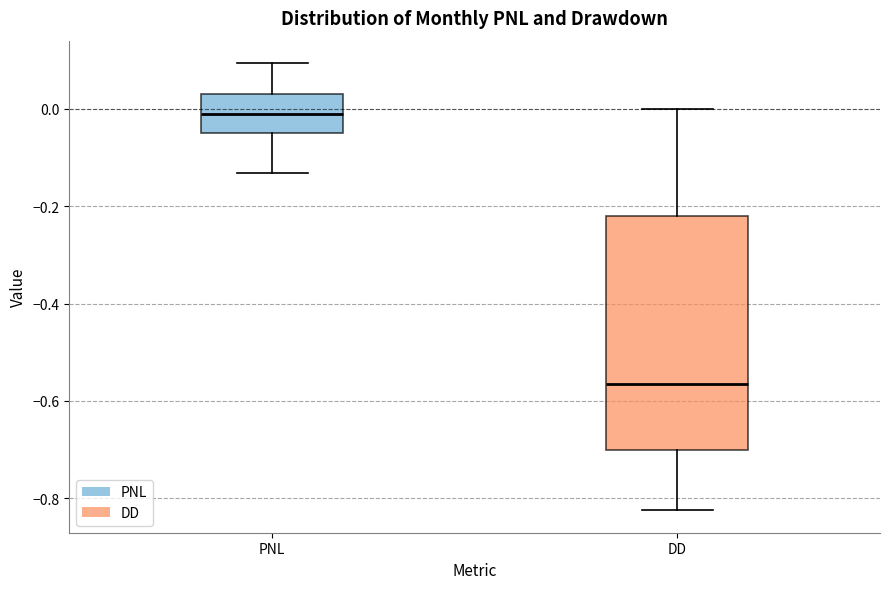

Which box has the highest median line?

PNL